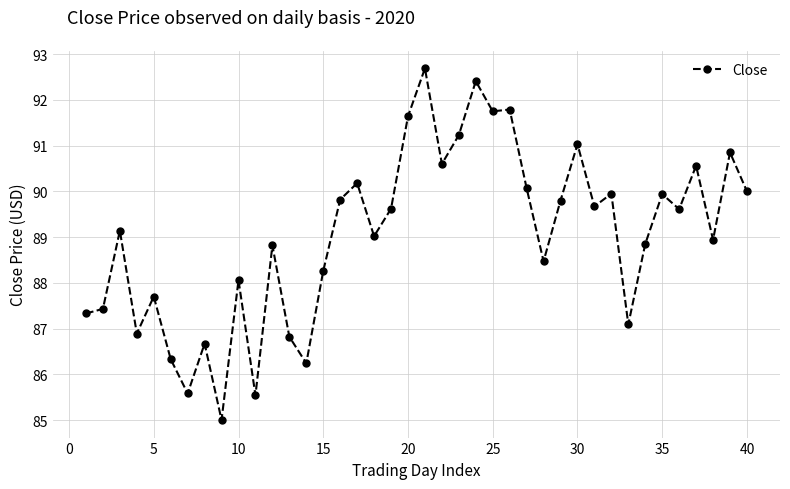

What is the minimum value shown in the chart?

85.0